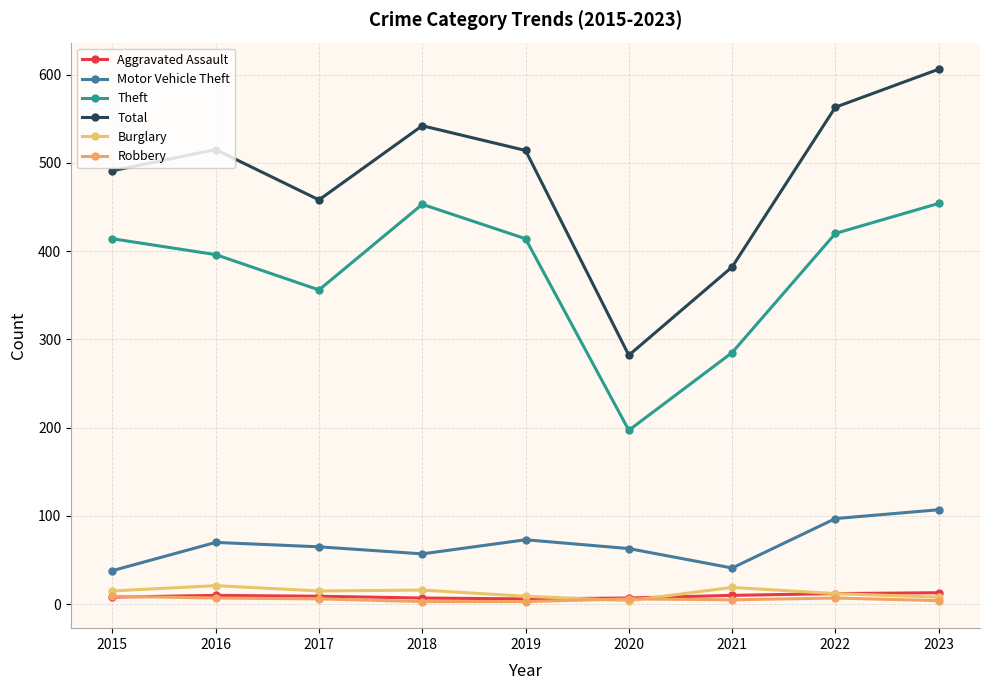

Is this an area chart (filled region under the line)?

No